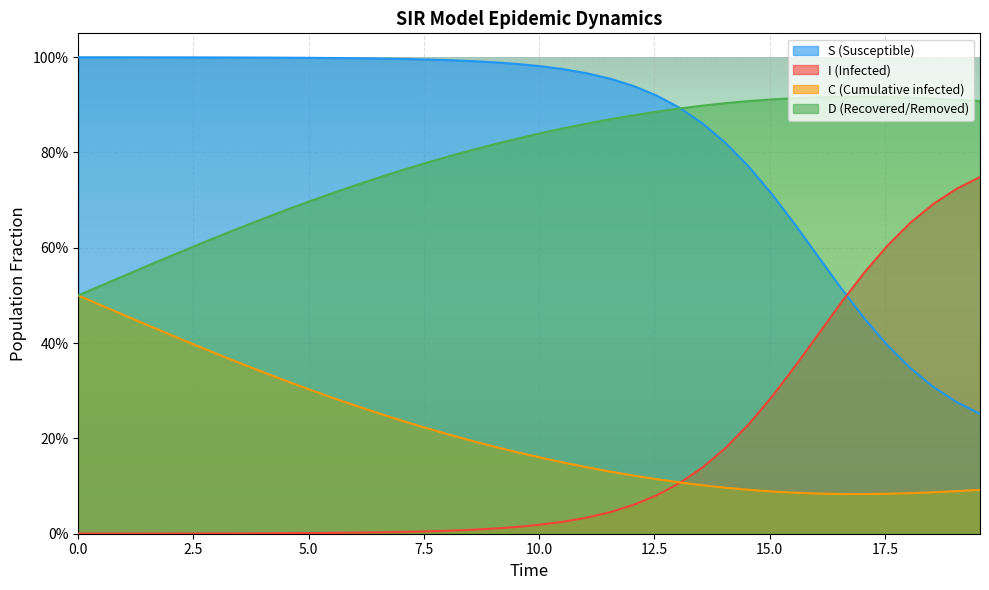

At how many categories does at least one series exceed 0?

40